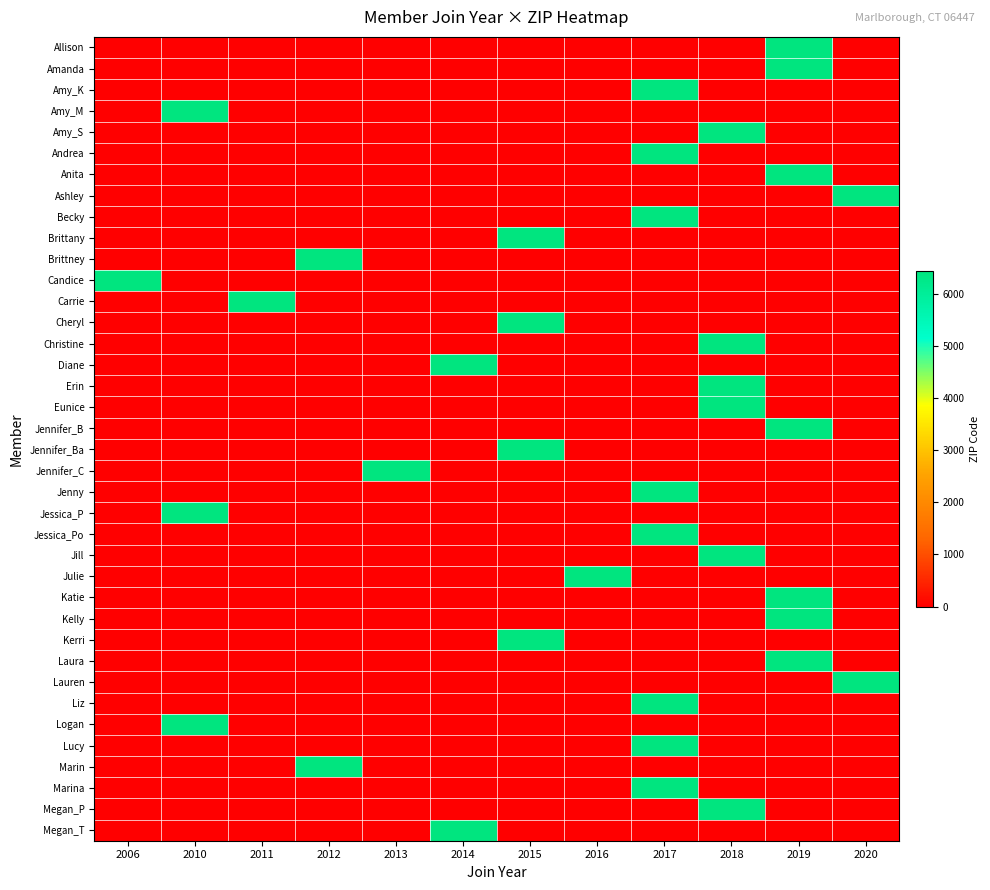

Rank the series at 2018 from lowest to highest value.

Allison, Amanda, Amy_K, Amy_M, Andrea, Anita, Ashley, Becky, Brittany, Brittney, Candice, Carrie, Cheryl, Diane, Jennifer_B, Jennifer_Ba, Jennifer_C, Jenny, Jessica_P, Jessica_Po, Julie, Katie, Kelly, Kerri, Laura, Lauren, Liz, Logan, Lucy, Marin, Marina, Megan_T, Amy_S, Christine, Erin, Eunice, Jill, Megan_P